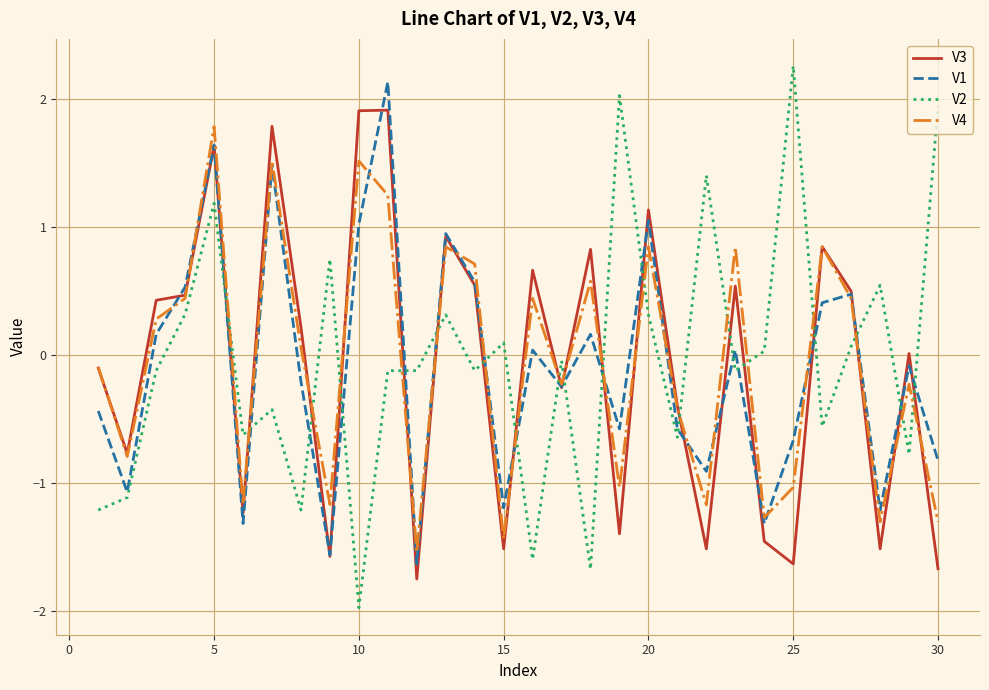

True or false: V2 and V4 intersect in this chart.

True